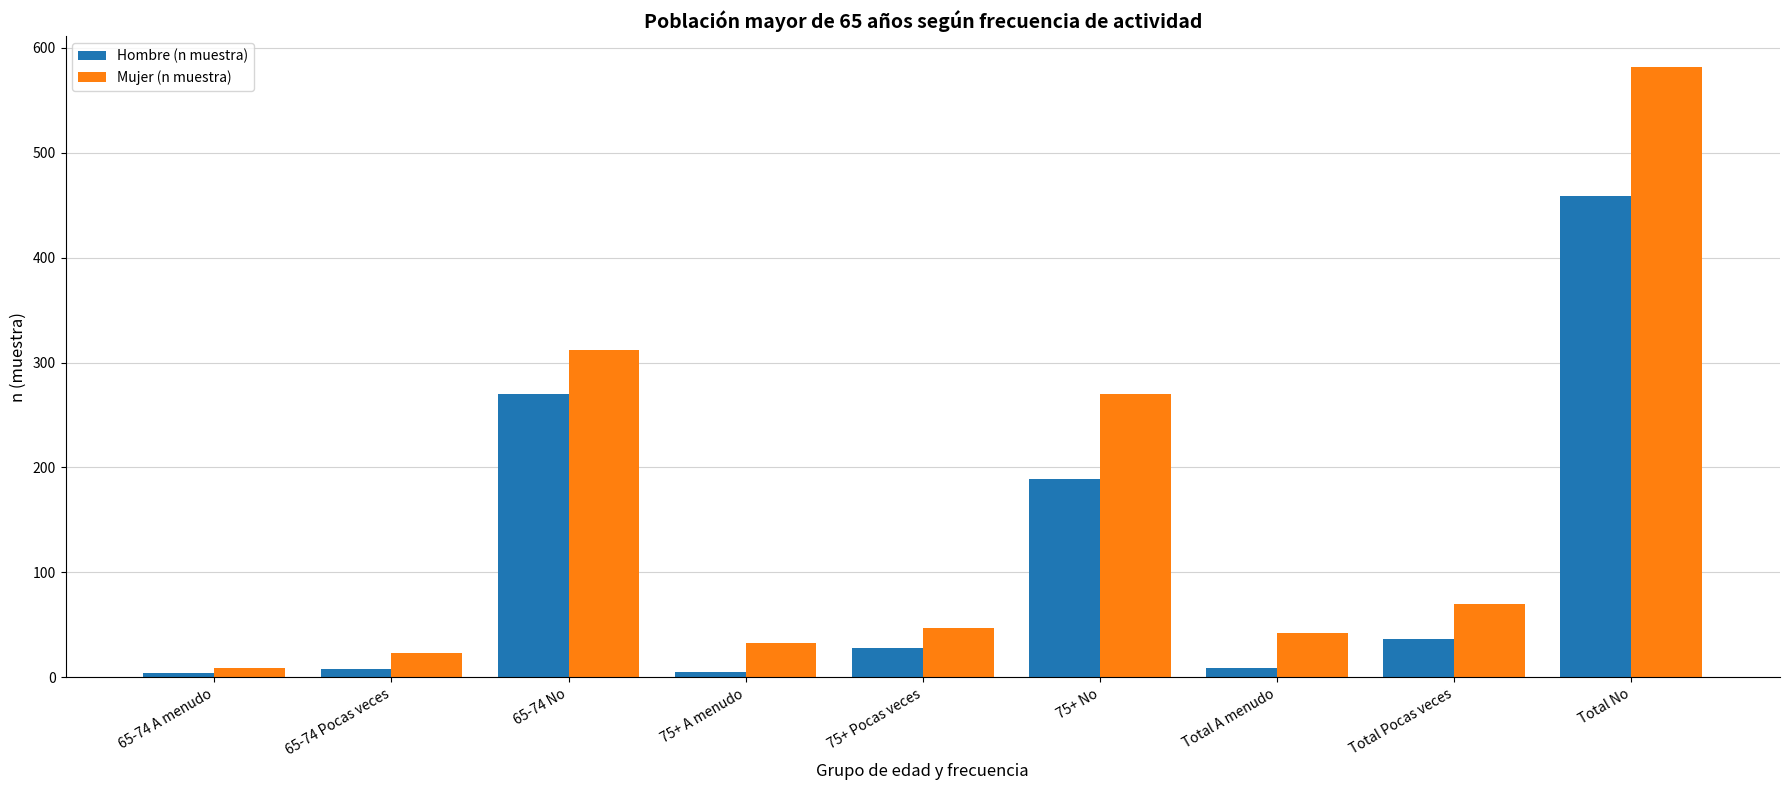

What position from the left is Total No?

9